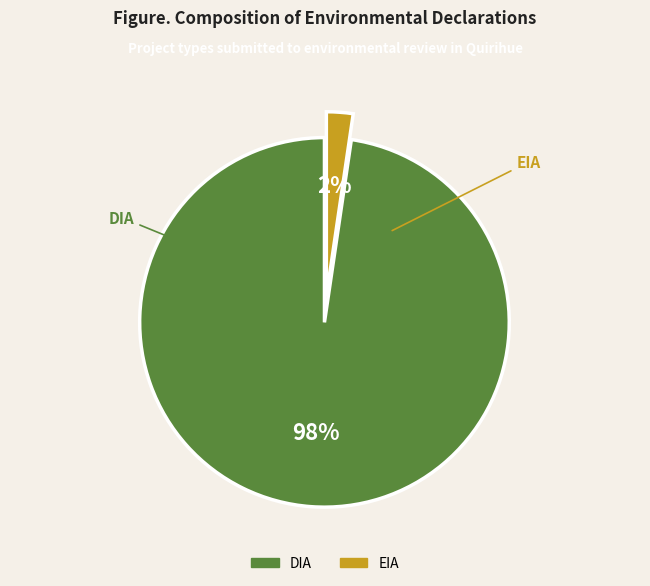

To the nearest percent, what is the average slice percentage?

50%